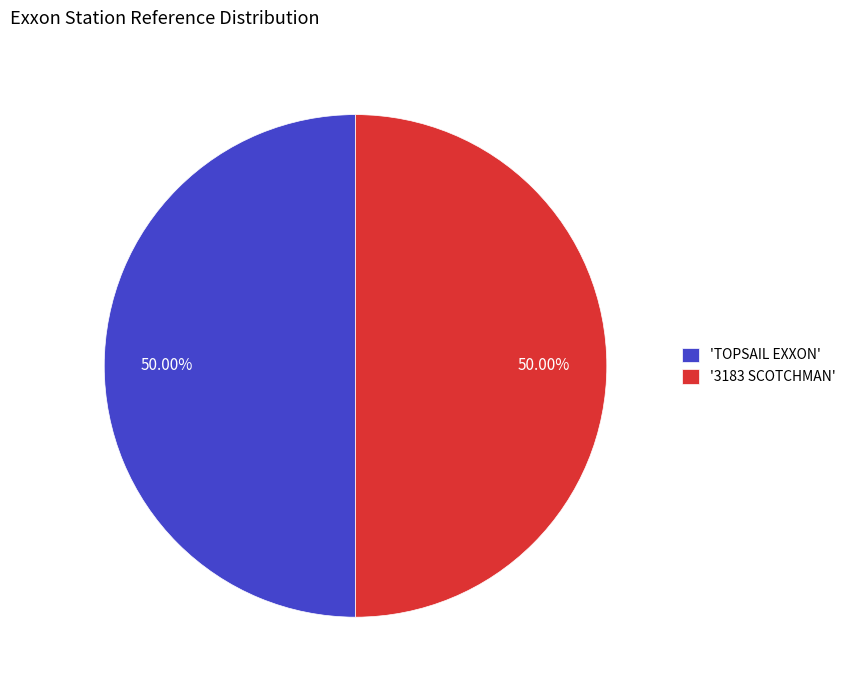

Do '3183 SCOTCHMAN' and 'TOPSAIL EXXON' together represent more than half of the pie?

Yes